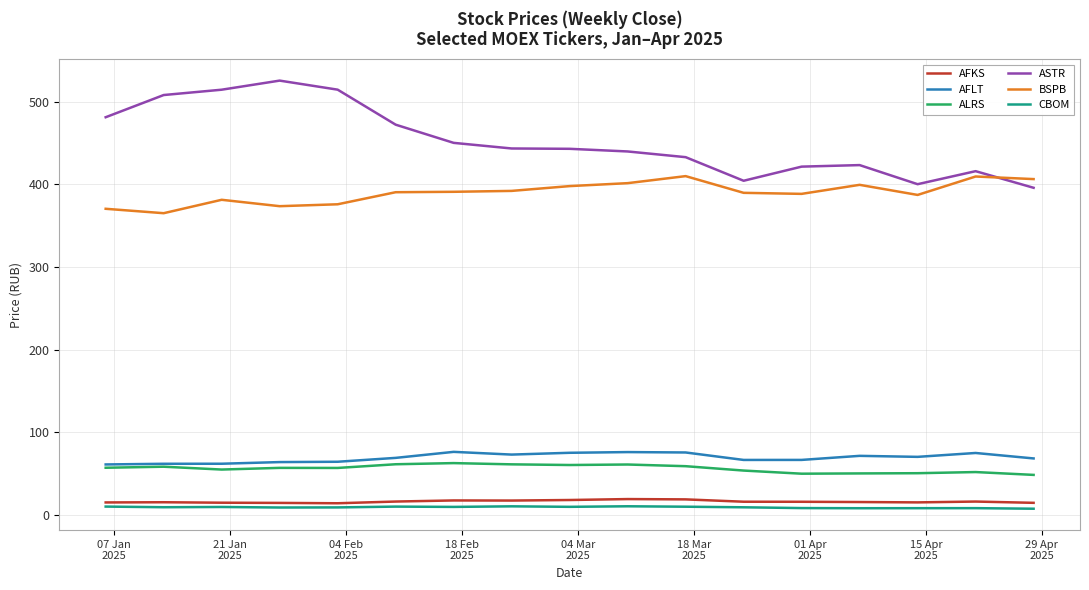

What is the maximum value shown in the chart?

525.3